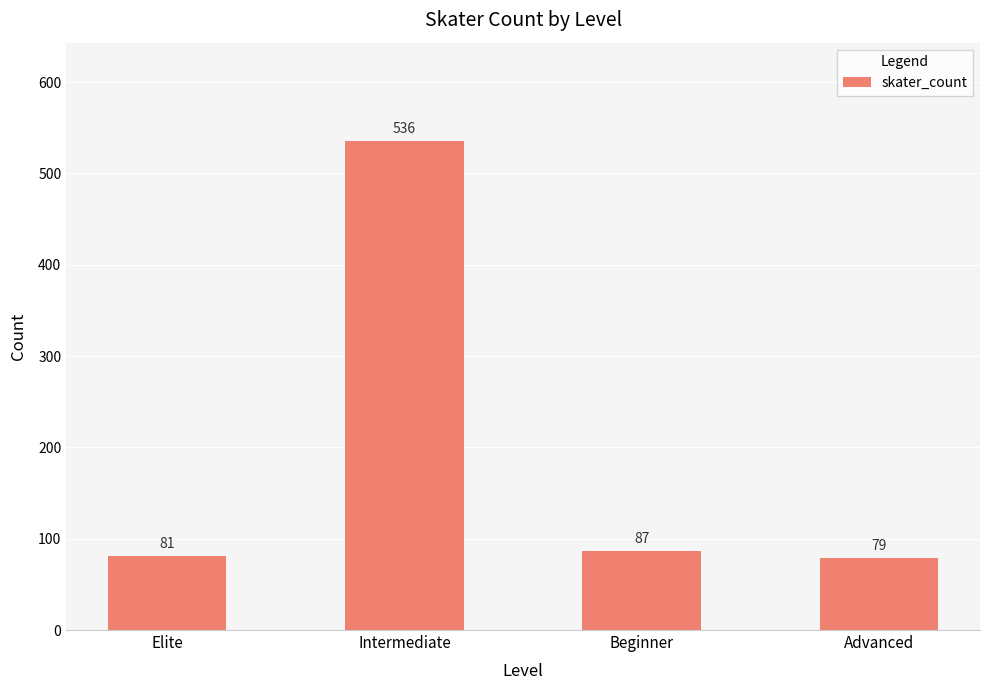

What is the value of the 3rd bar from the left?

87